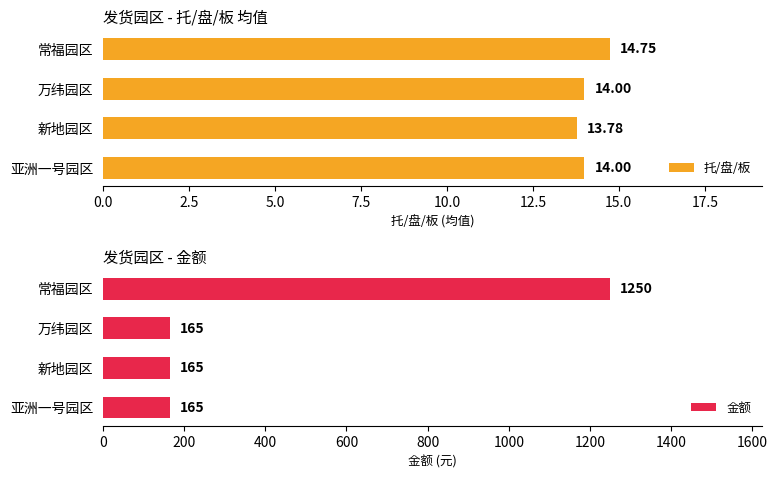

Which series has the largest total across all categories?

金额